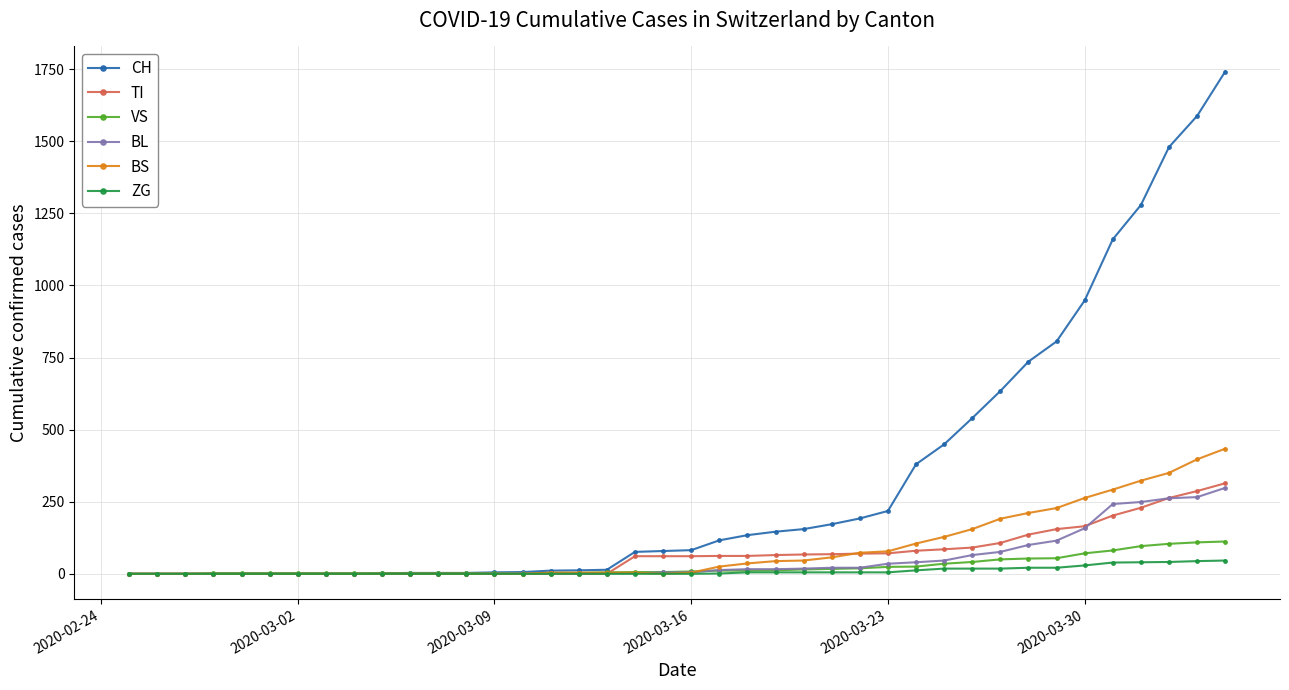

Which series has the largest total across all categories?

CH